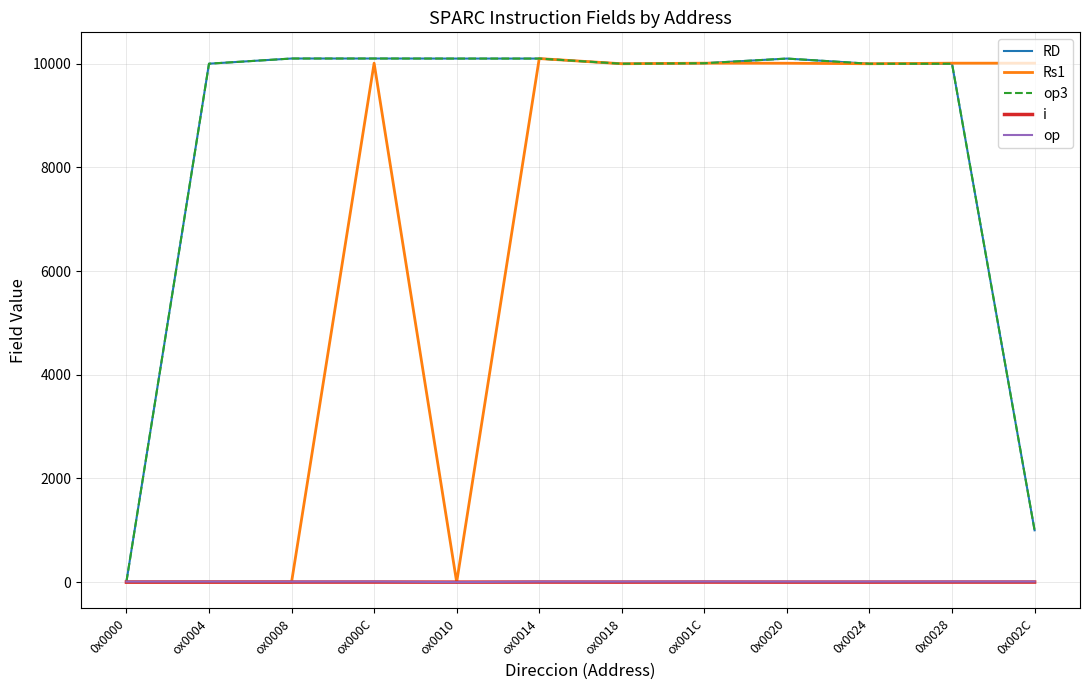

Is this an area chart (filled region under the line)?

No